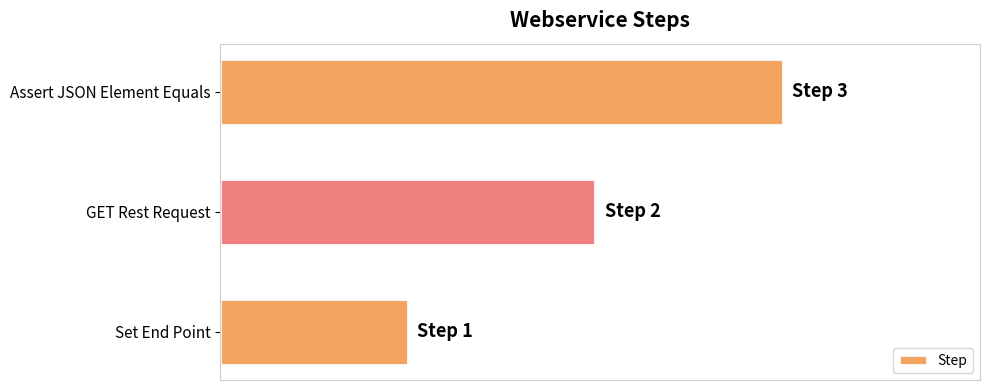

What is the smallest value displayed?

1